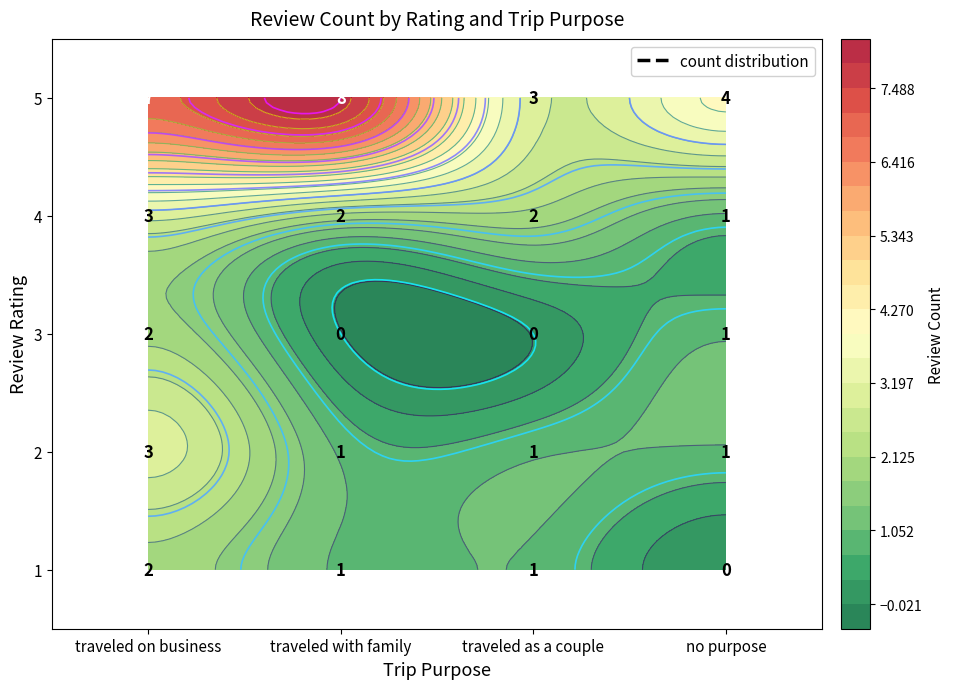

The 5 series shows 14 at traveled with family. True or false?

False